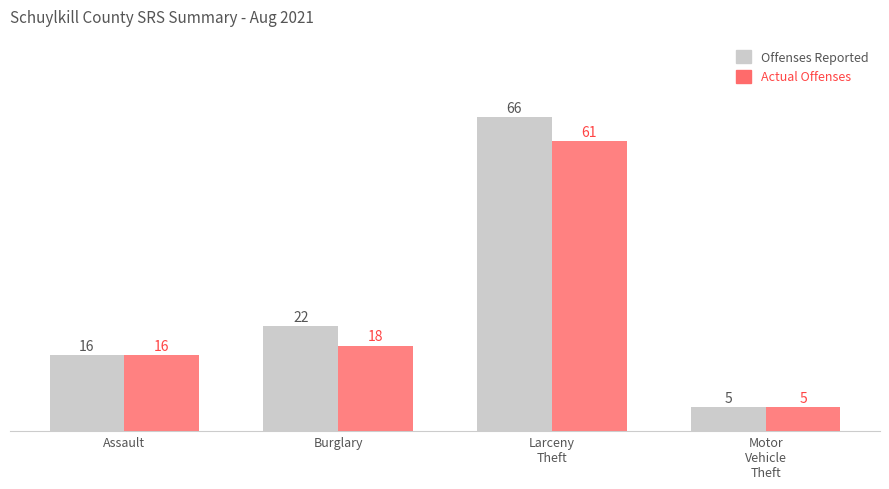

Are the bars grouped side by side (vs. stacked)?

Yes